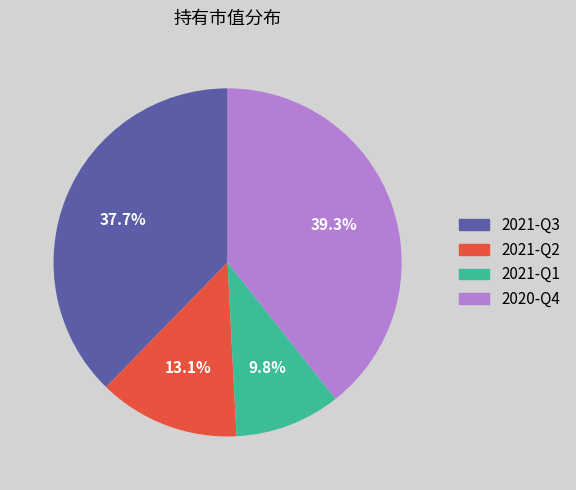

Is the sum of 2020-Q4 and 2021-Q3 greater than half?

Yes